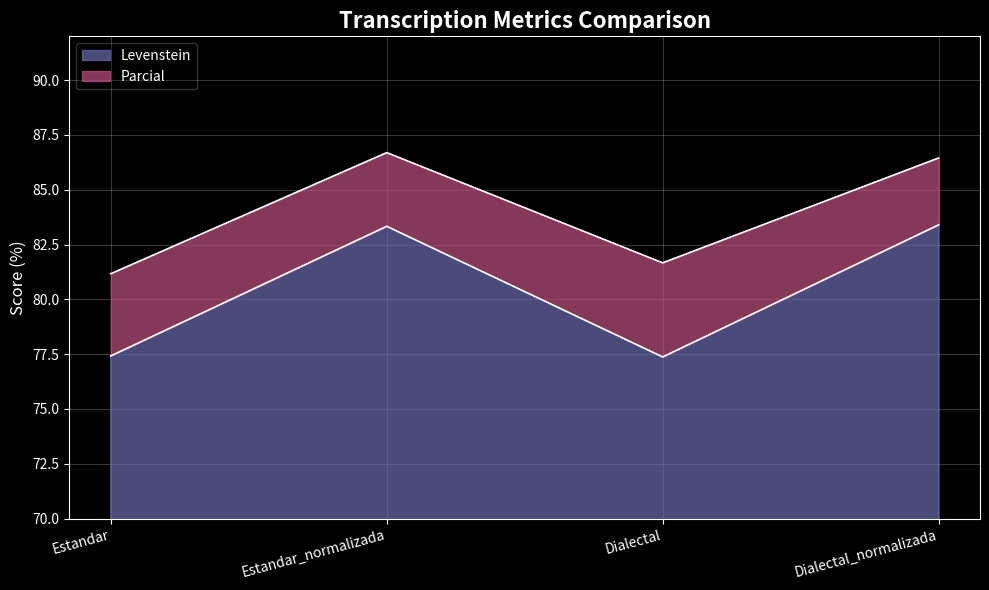

Rank the series by their average value, from highest to lowest.

Parcial, Levenstein